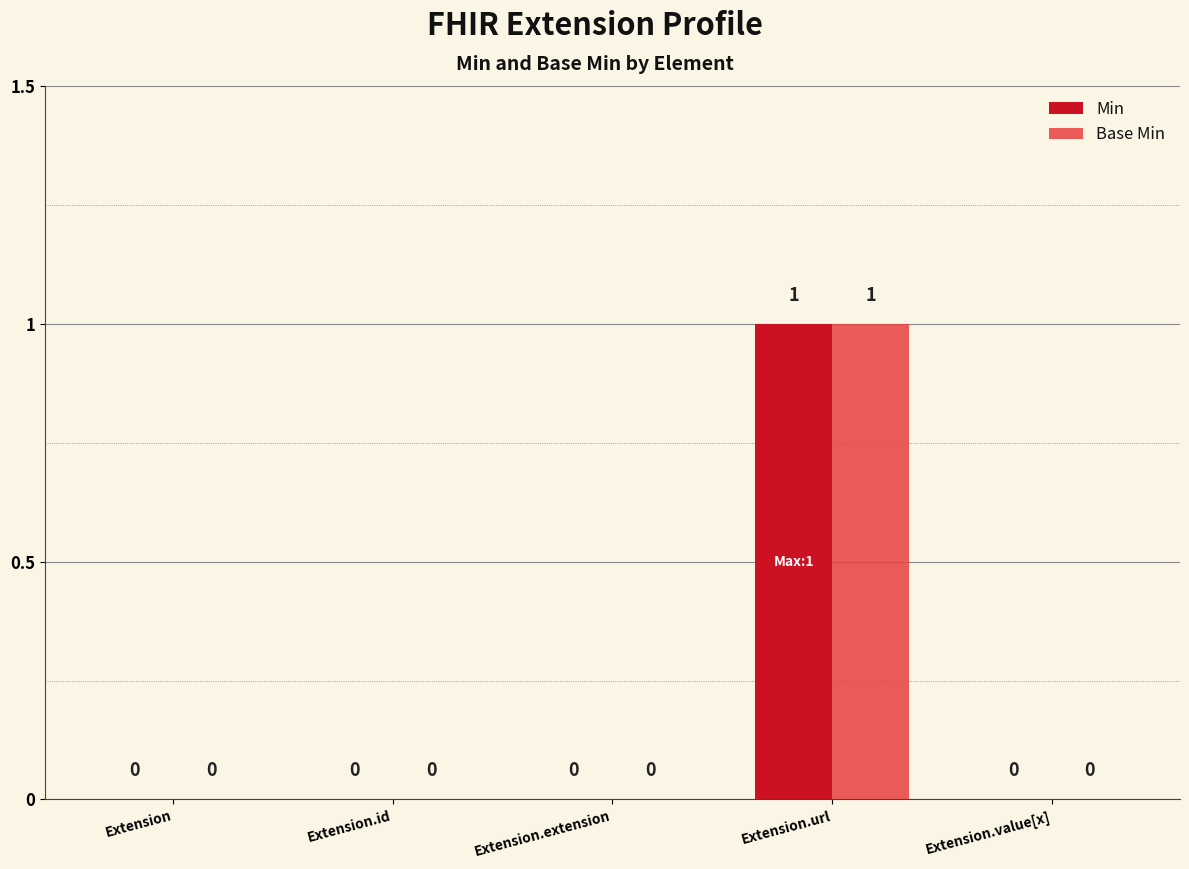

At which category is the sum across all series the highest?

Extension.url